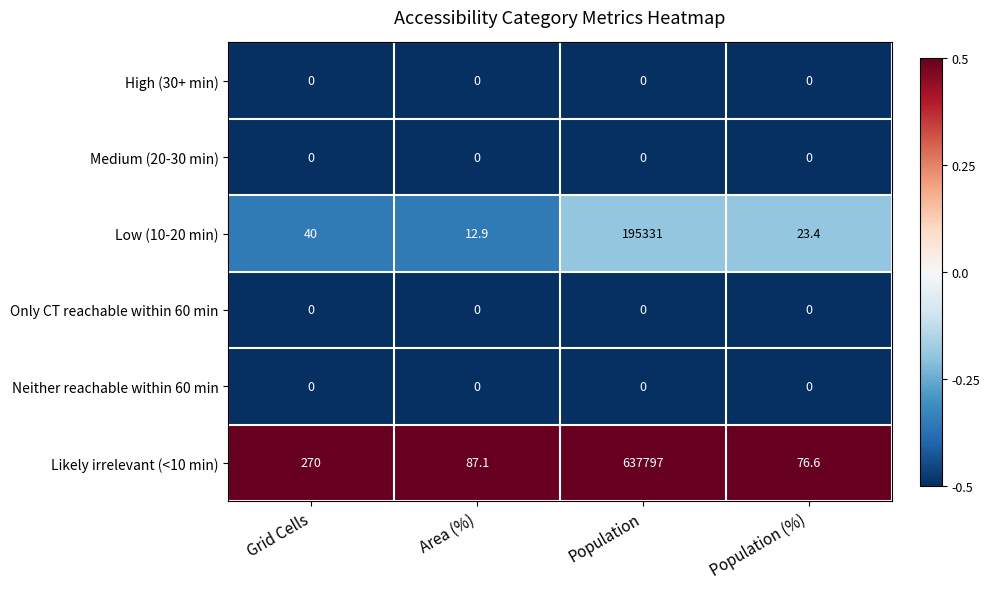

Reading left to right, list all the values displayed in this chart.

High (30+ min): 0.0	0.0	0.0	0.0
Medium (20-30 min): 0.0	0.0	0.0	0.0
Low (10-20 min): 40.0	12.9	195331.0	23.4
Only CT reachable within 60 min: 0.0	0.0	0.0	0.0
Neither reachable within 60 min: 0.0	0.0	0.0	0.0
Likely irrelevant (<10 min): 270.0	87.1	637797.0	76.6